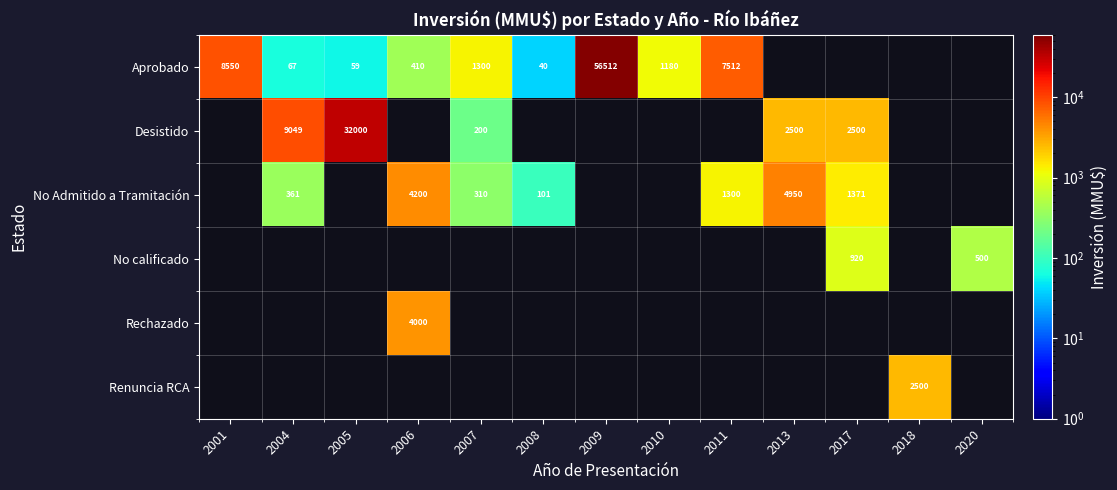

Is it true that No calificado equals 1443 at 2017?

False